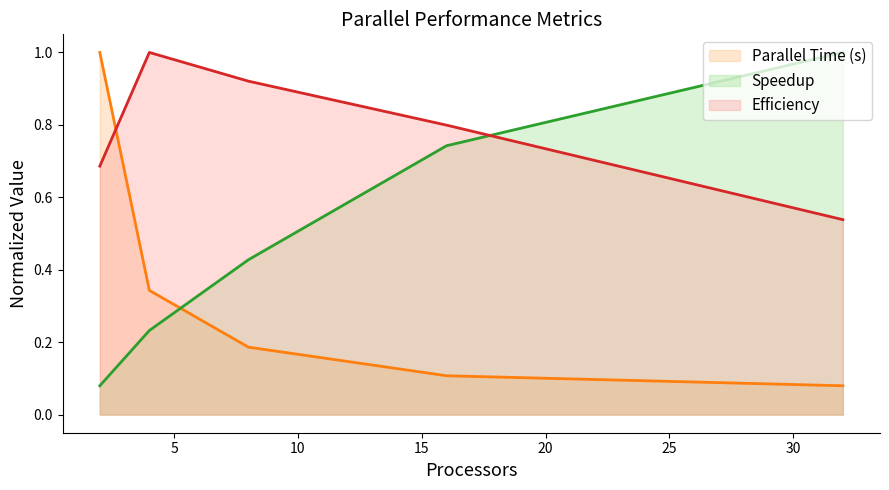

At which label does Efficiency reach its peak?

4